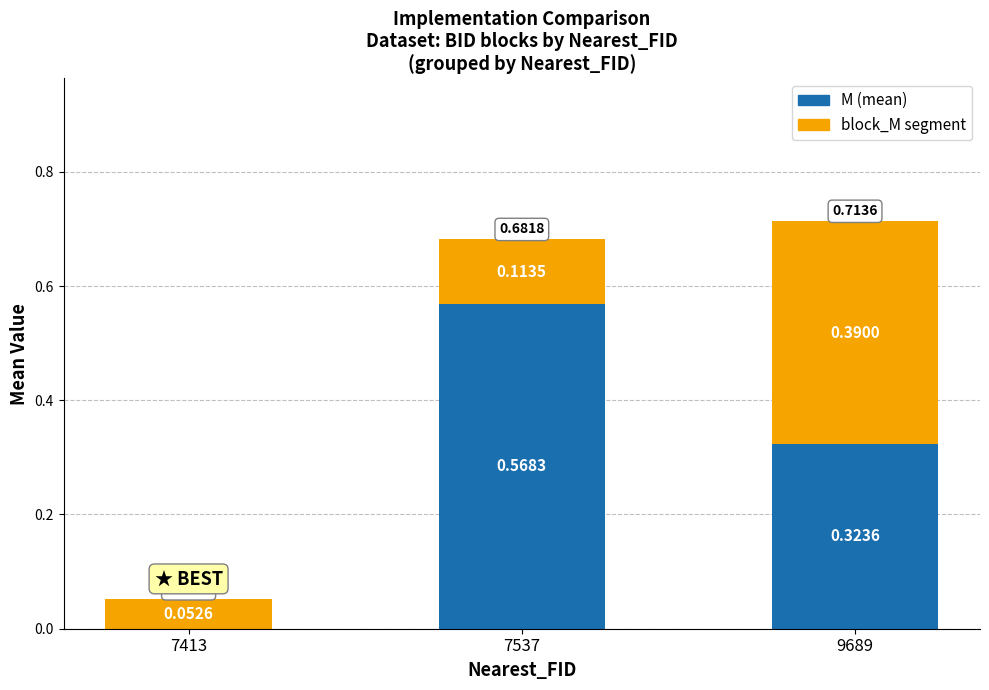

What is the total value across all series at 7413?

0.1